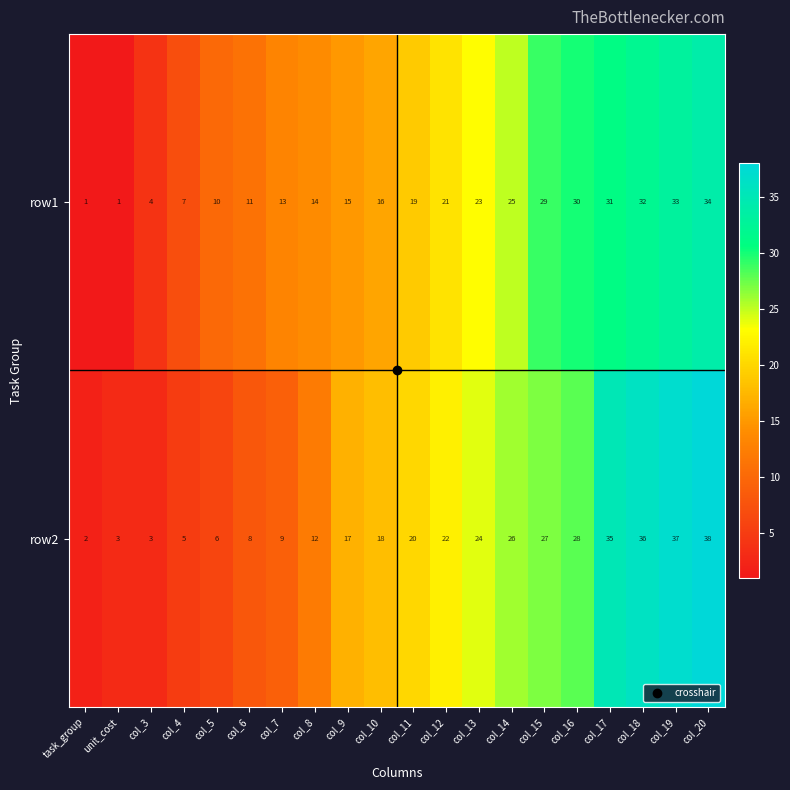

Which label corresponds to the largest value in the chart?

col_20